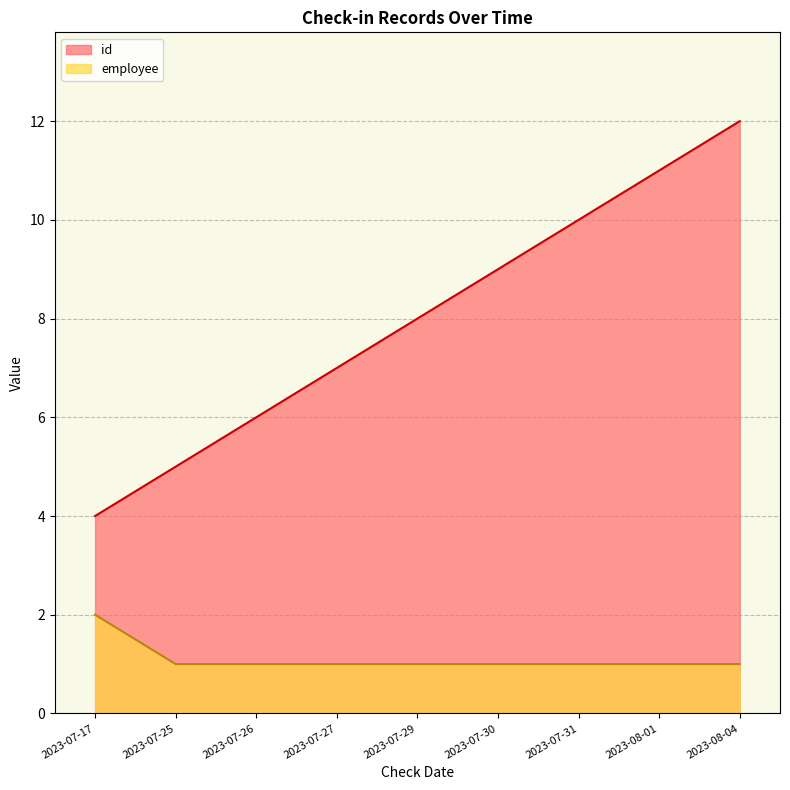

What is the label of the 1st point from the right?

2023-08-04